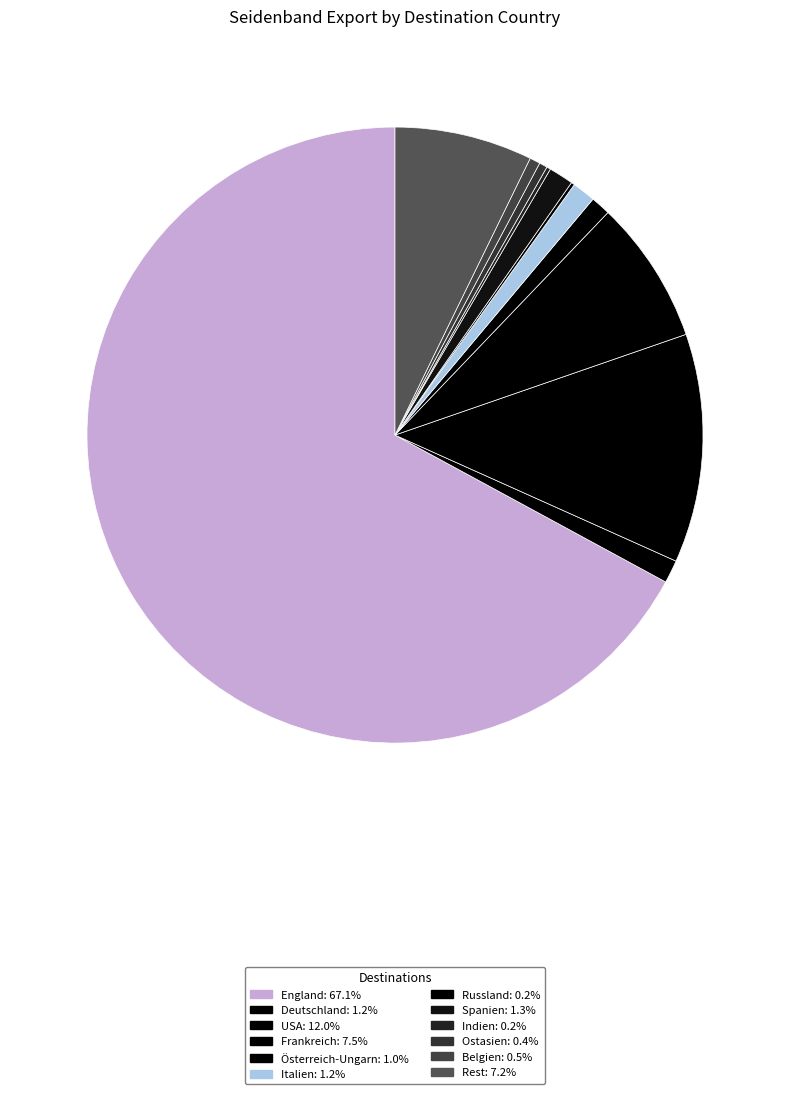

Which has a higher value, Belgien or Deutschland?

Deutschland